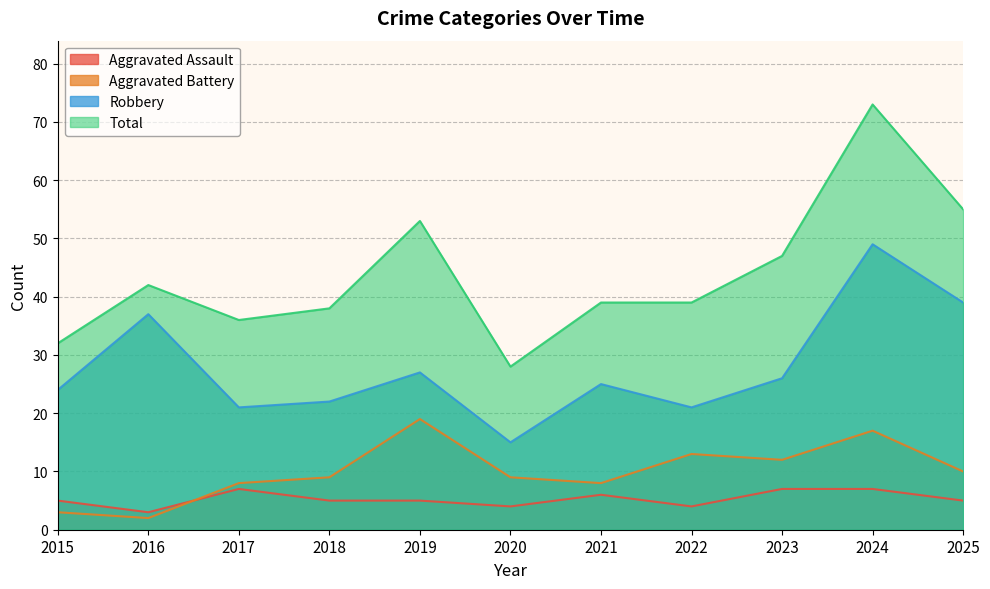

In Aggravated Assault, how many points are lower than both neighbors (excluding endpoints)?

3